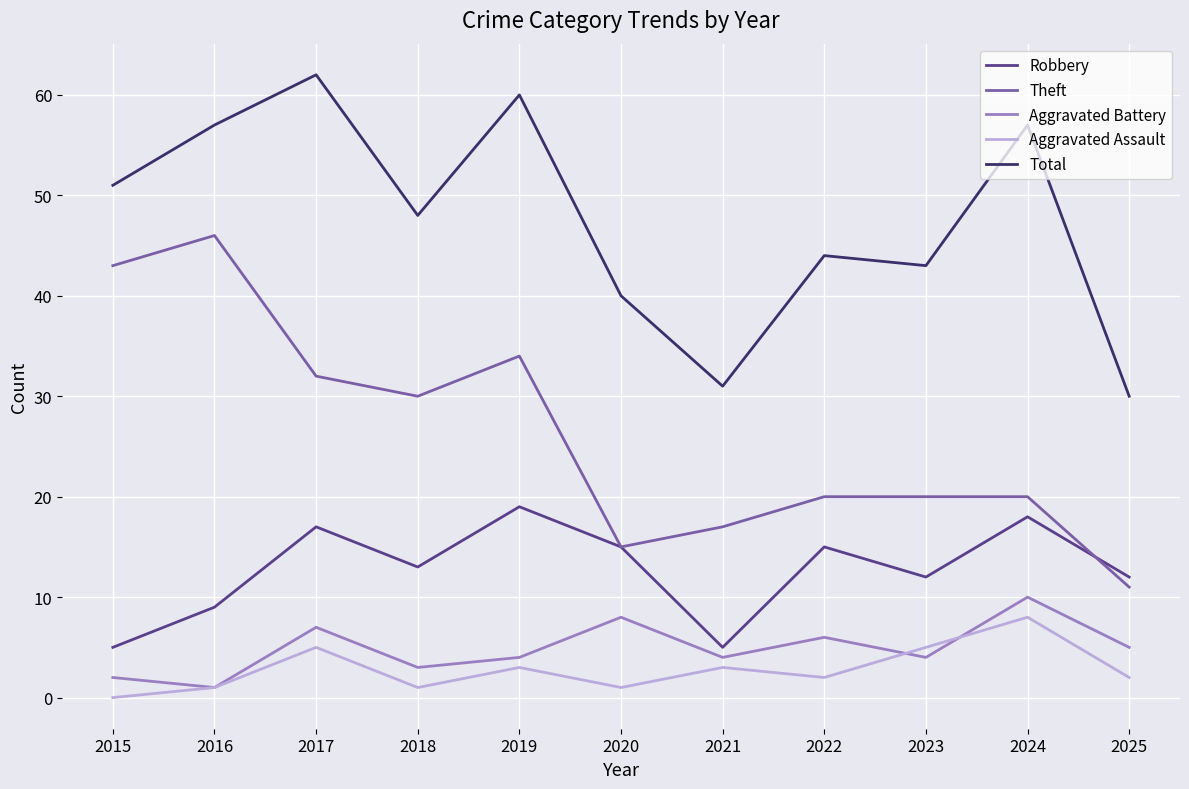

At how many categories does at least one series exceed 12?

11